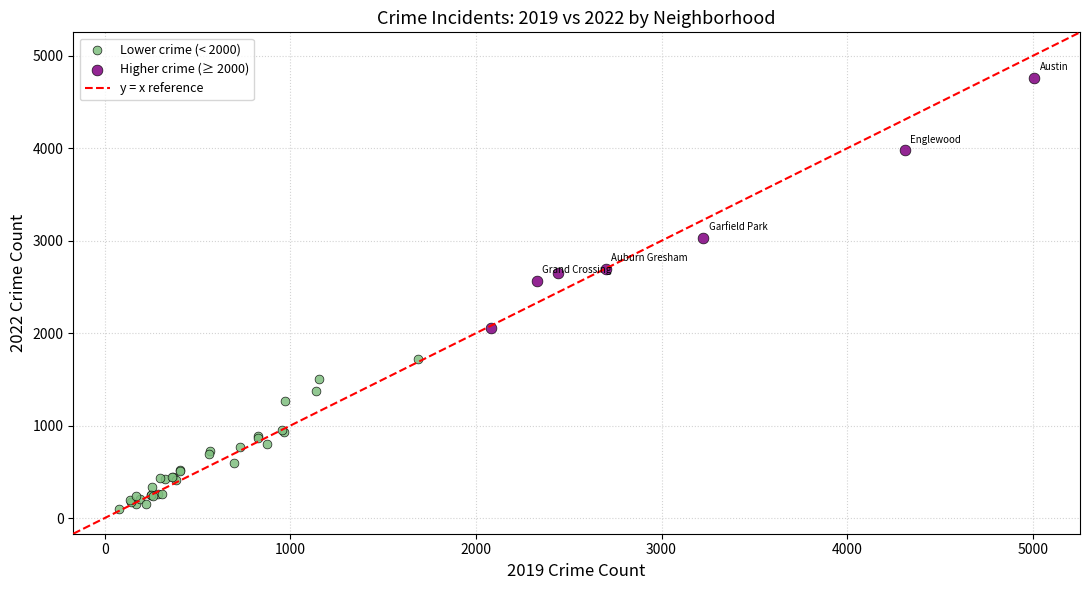

Which series contains the highest Y value?

Higher crime (≥ 2000)